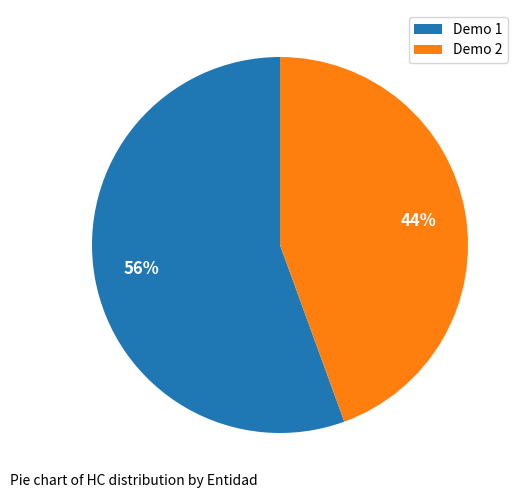

The Demo 2 slice represents 51% of the pie. True or false?

False